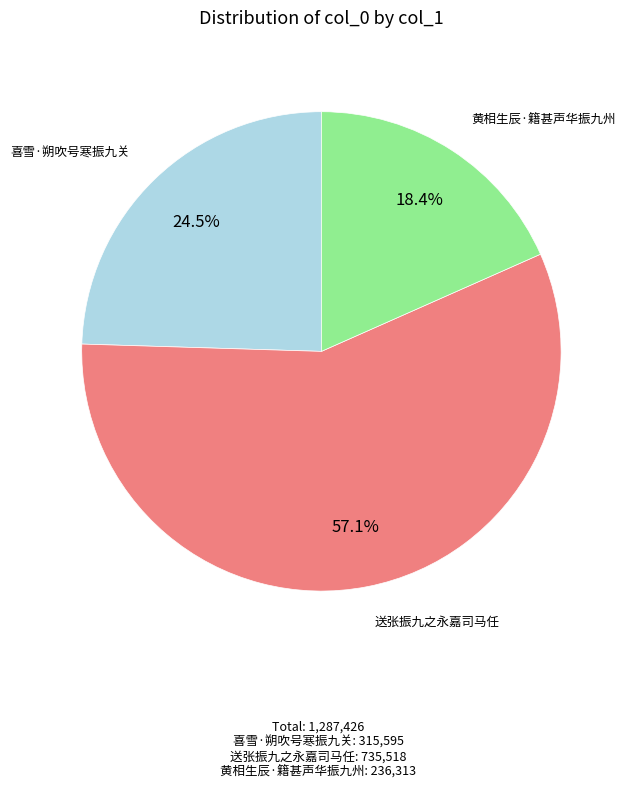

To the nearest percent, what portion does 黄相生辰·籍甚声华振九州 represent?

18%